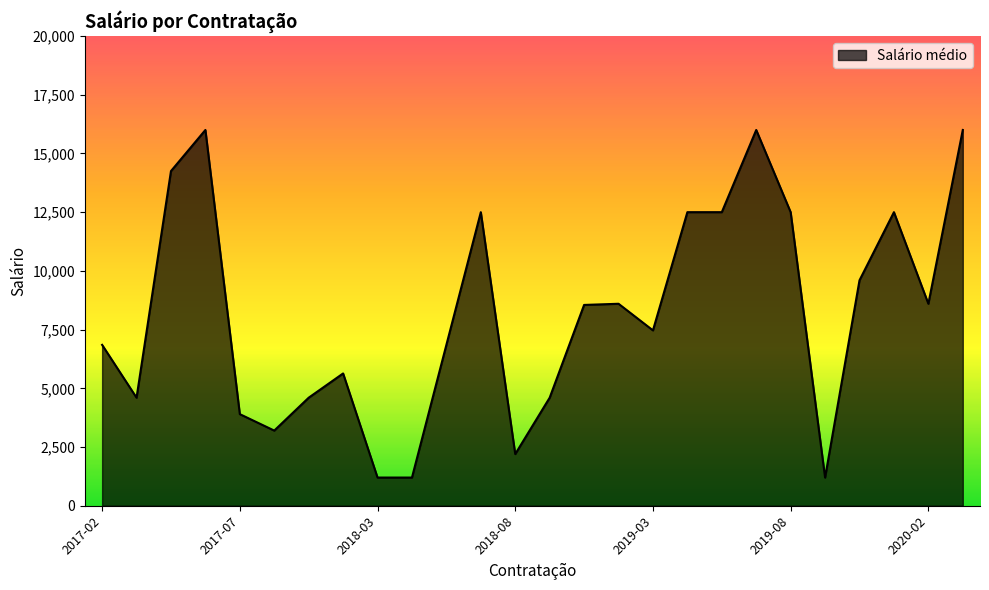

What is the greatest value displayed?

16000.0